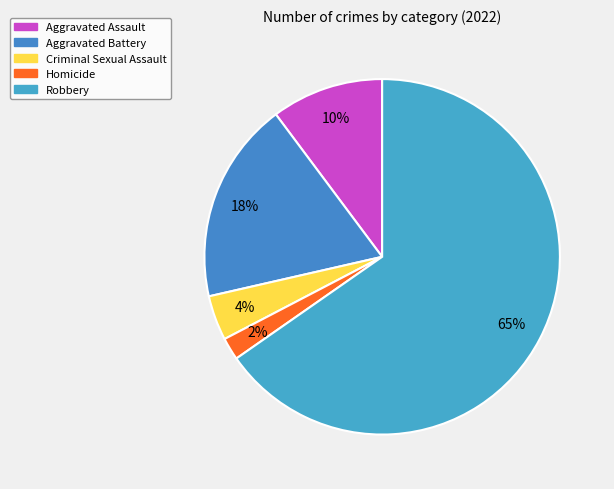

How many slices are in this pie chart?

5